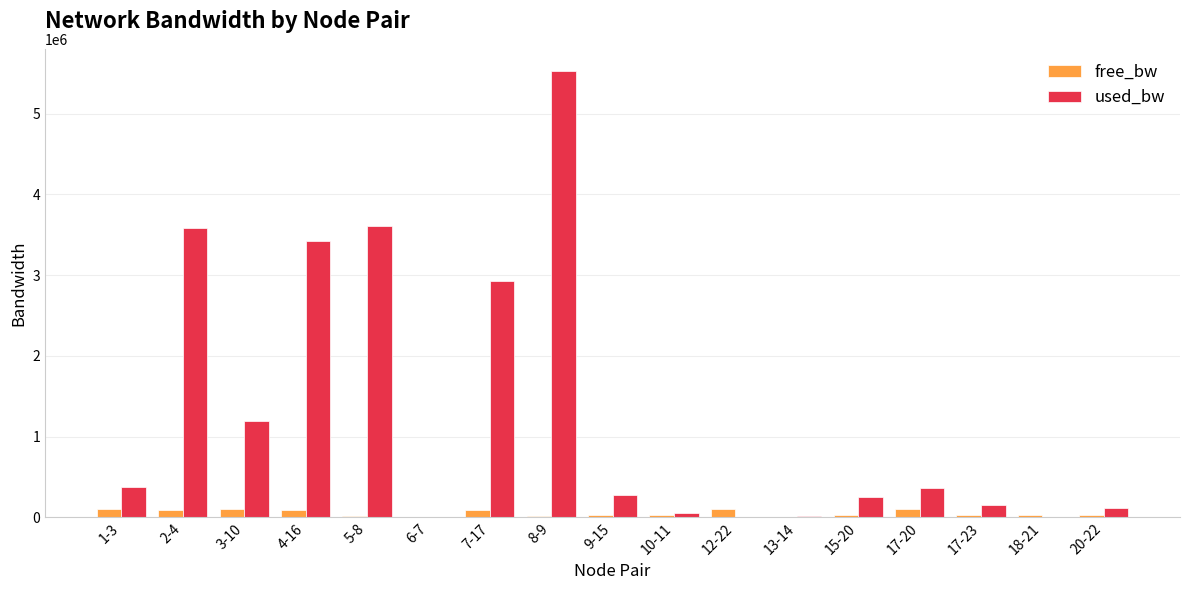

At which label is used_bw closest to 2763681?

7-17